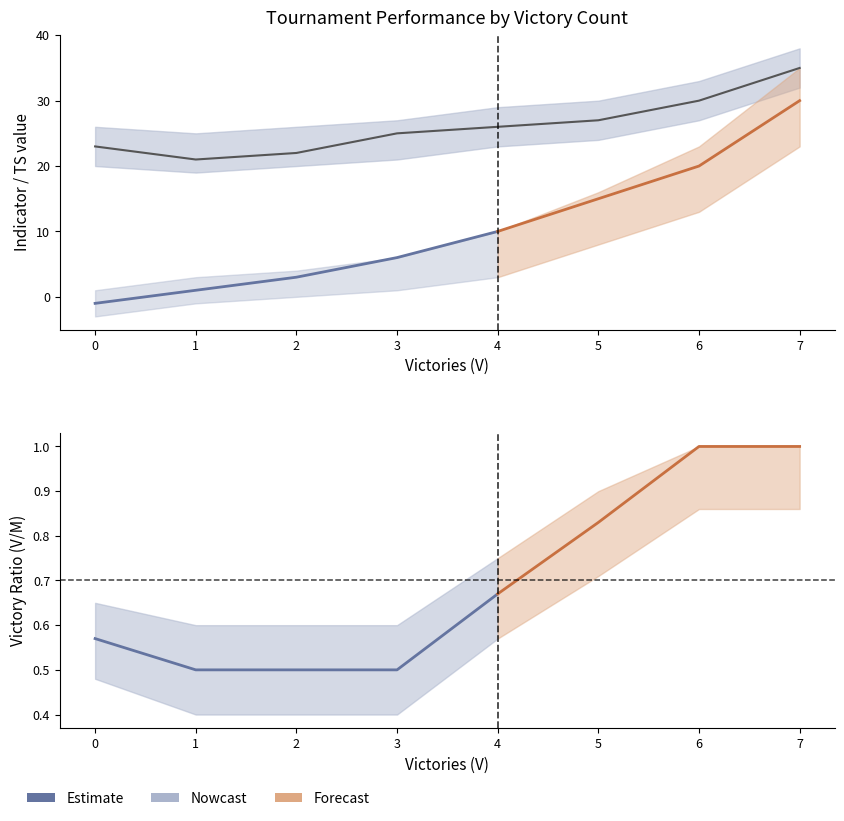

True or false: V/M has more than 0 points higher than both neighbors.

False